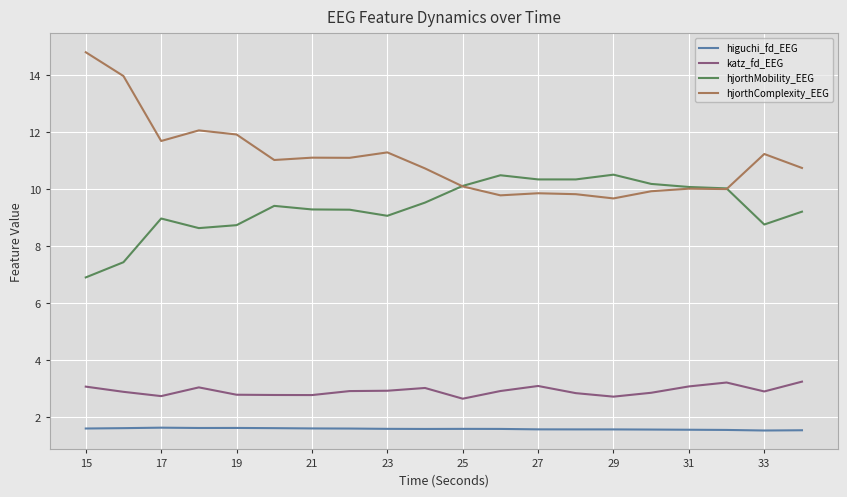

What is the average value of the higuchi_fd_EEG series?

1.6